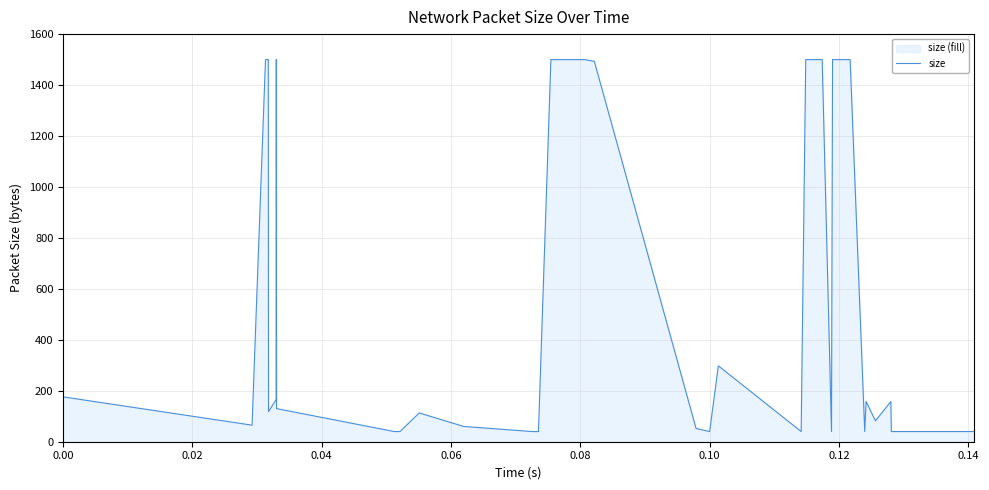

What is the difference between the maximum and minimum values?

1460